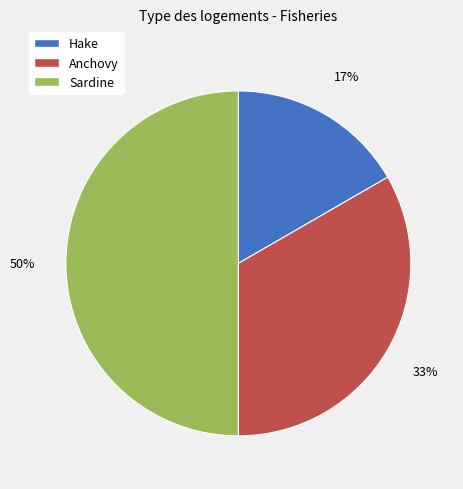

To the nearest percent, what is the difference between the Sardine and Anchovy slice percentages?

17%